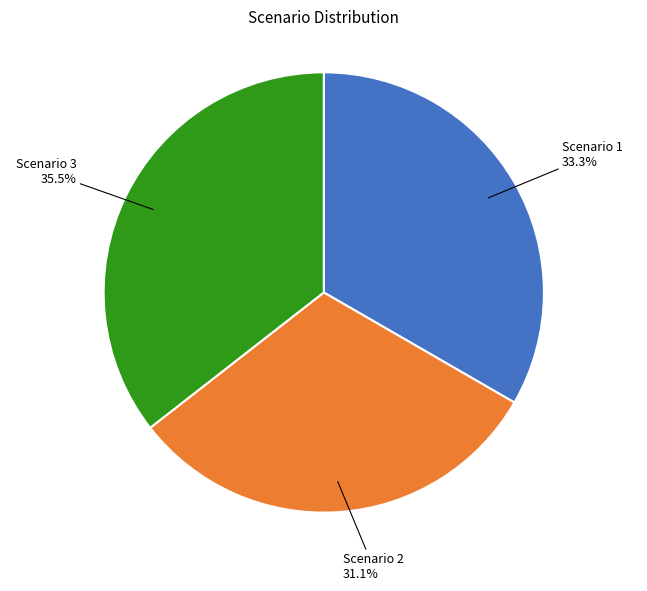

Does any single category account for the majority?

No